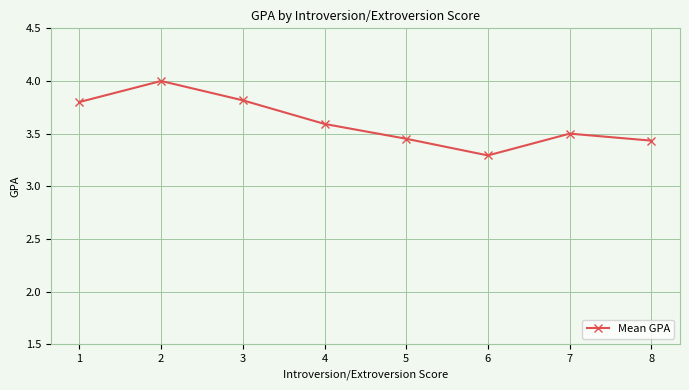

Which label corresponds to the largest value in the chart?

2